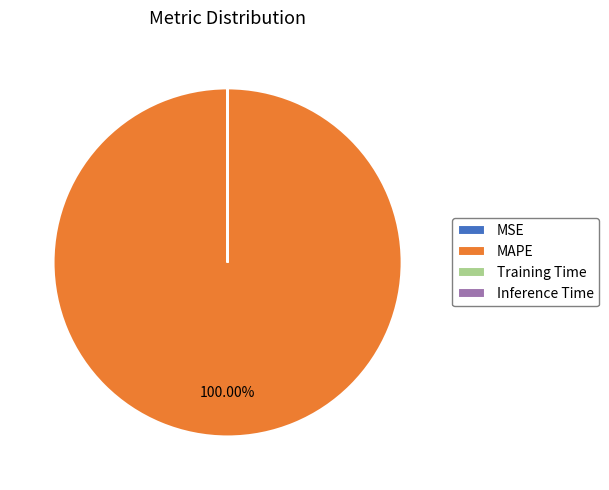

Which category has the biggest portion of the pie?

MAPE